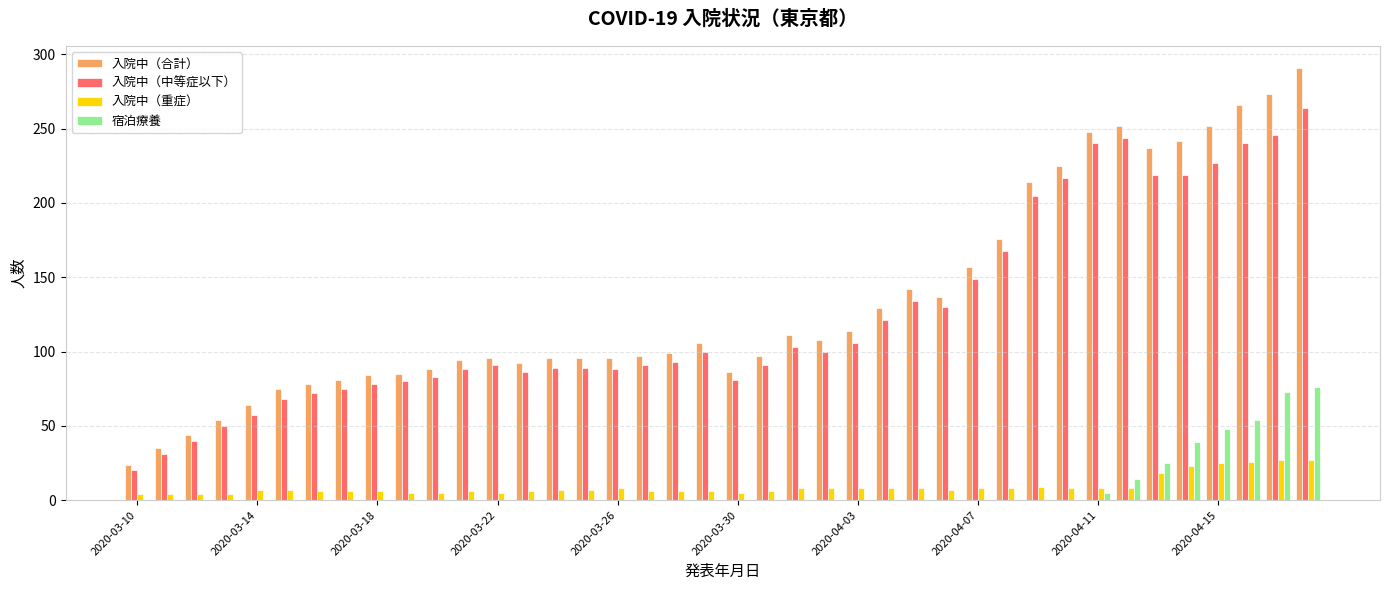

What is the highest value of the 入院中（中等症以下） series?

264